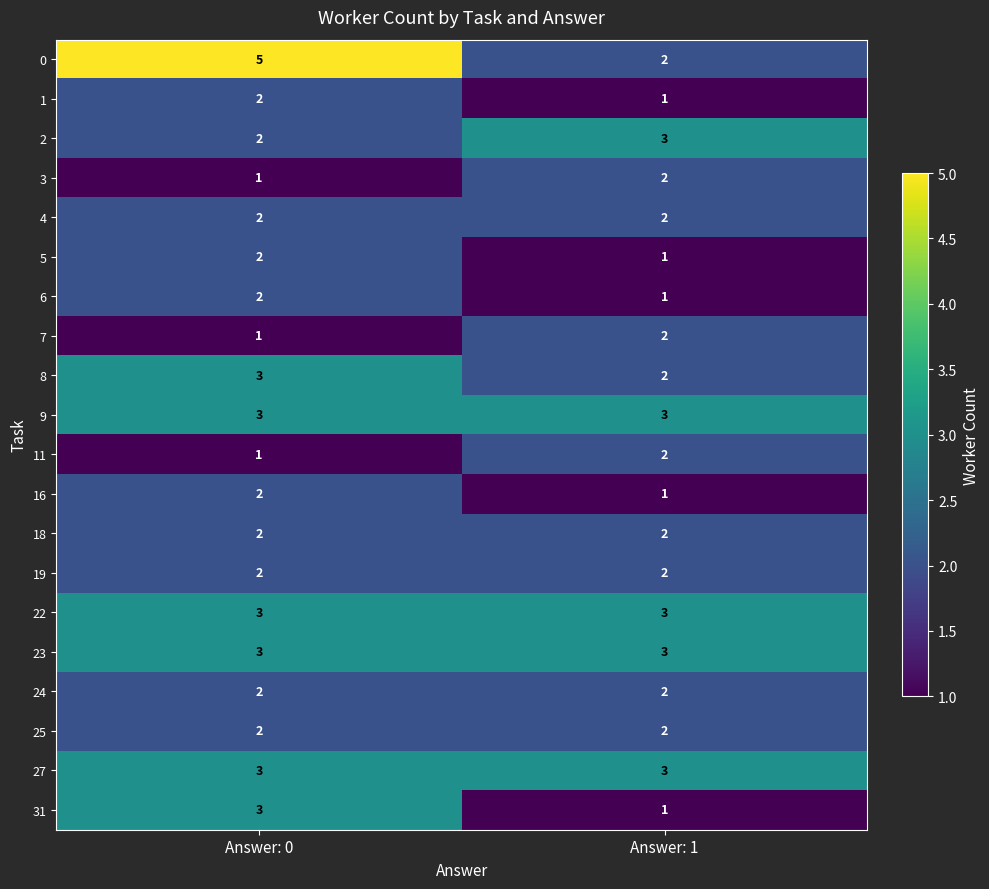

The 0 series shows 5 at Answer: 0. True or false?

True